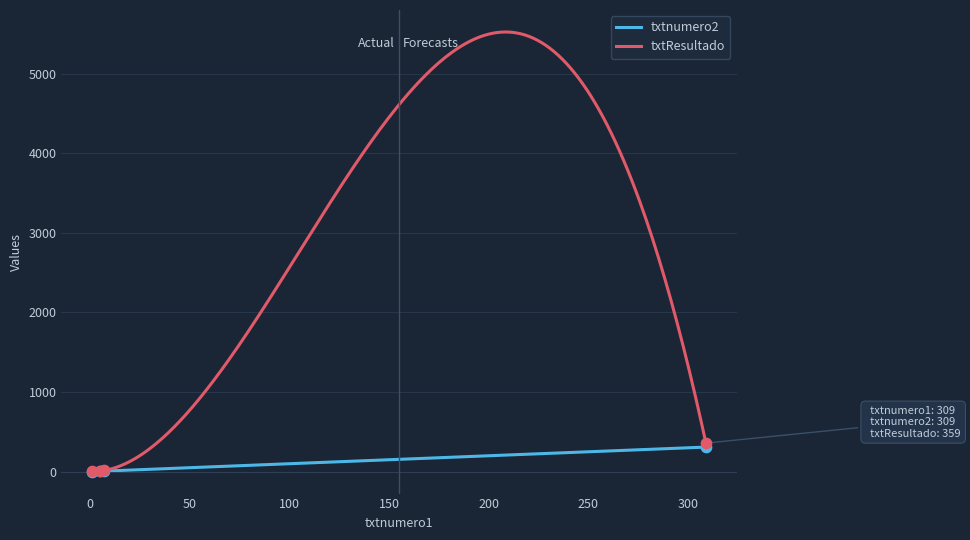

What is the total value across all series at 309?

668